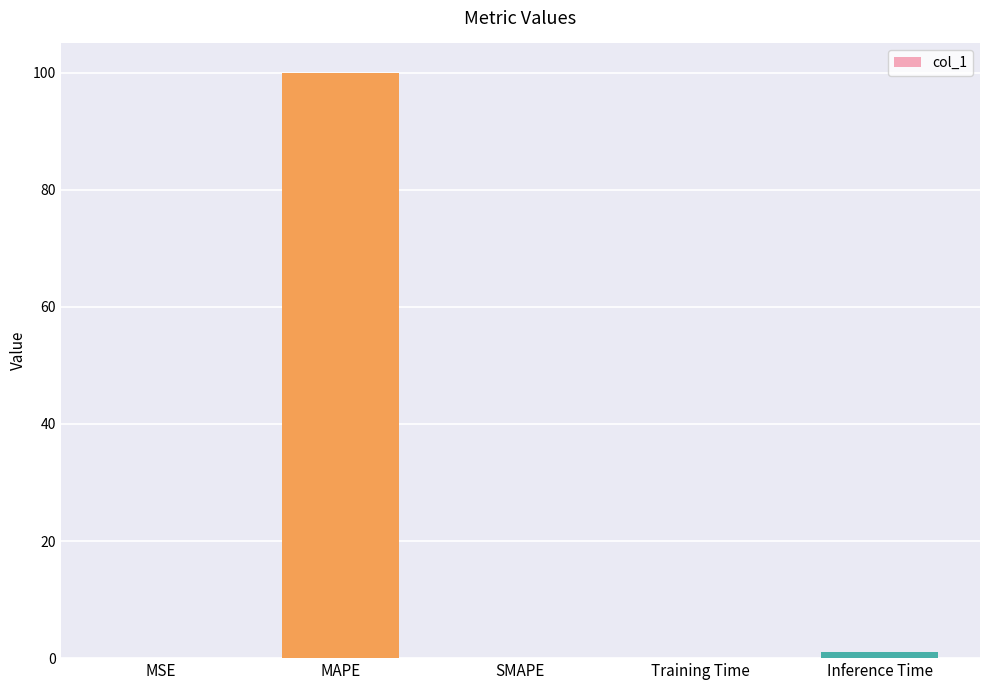

Which category has the highest value across all series?

MAPE